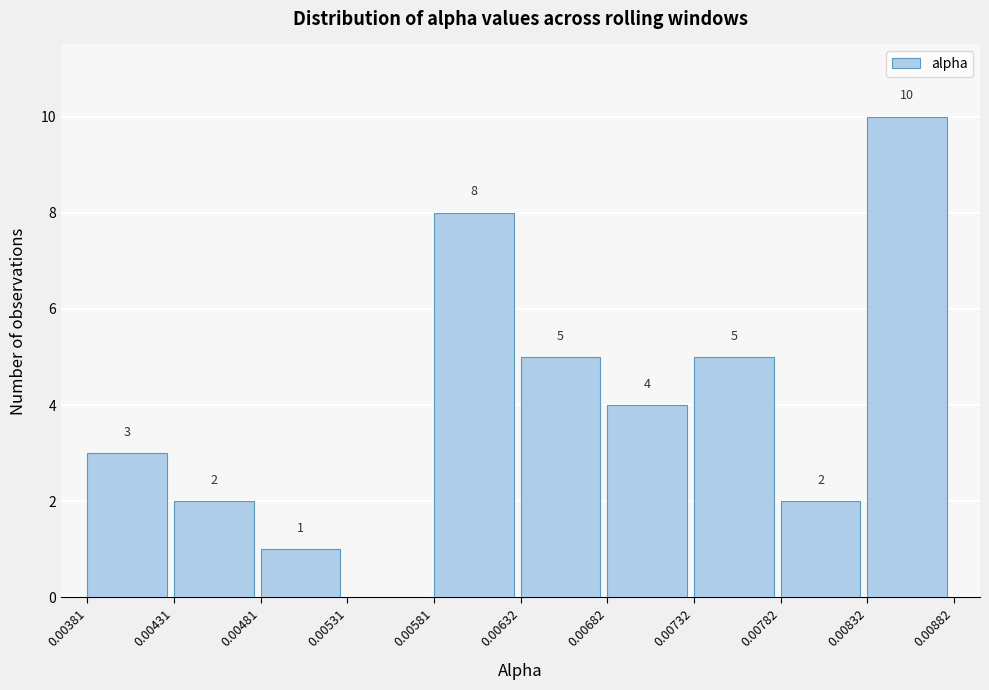

Over which range of the x-axis is the bar tallest?

0.00832 to 0.00882